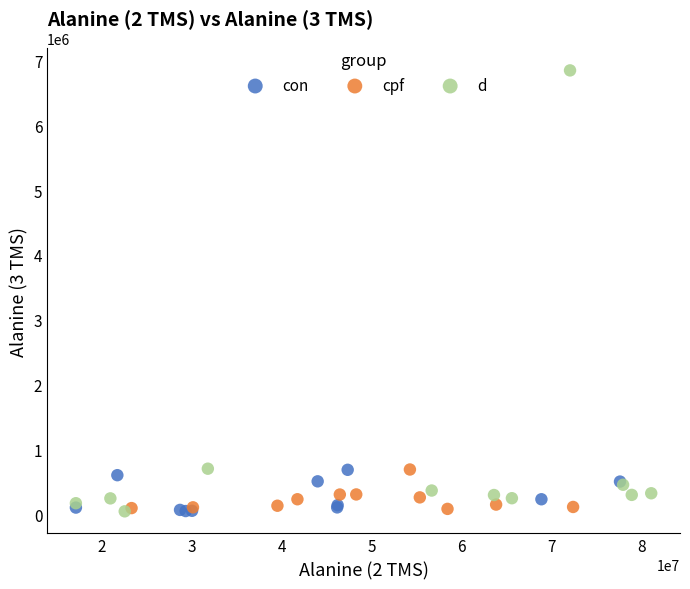

What are all the series names shown in the legend?

con, cpf, d